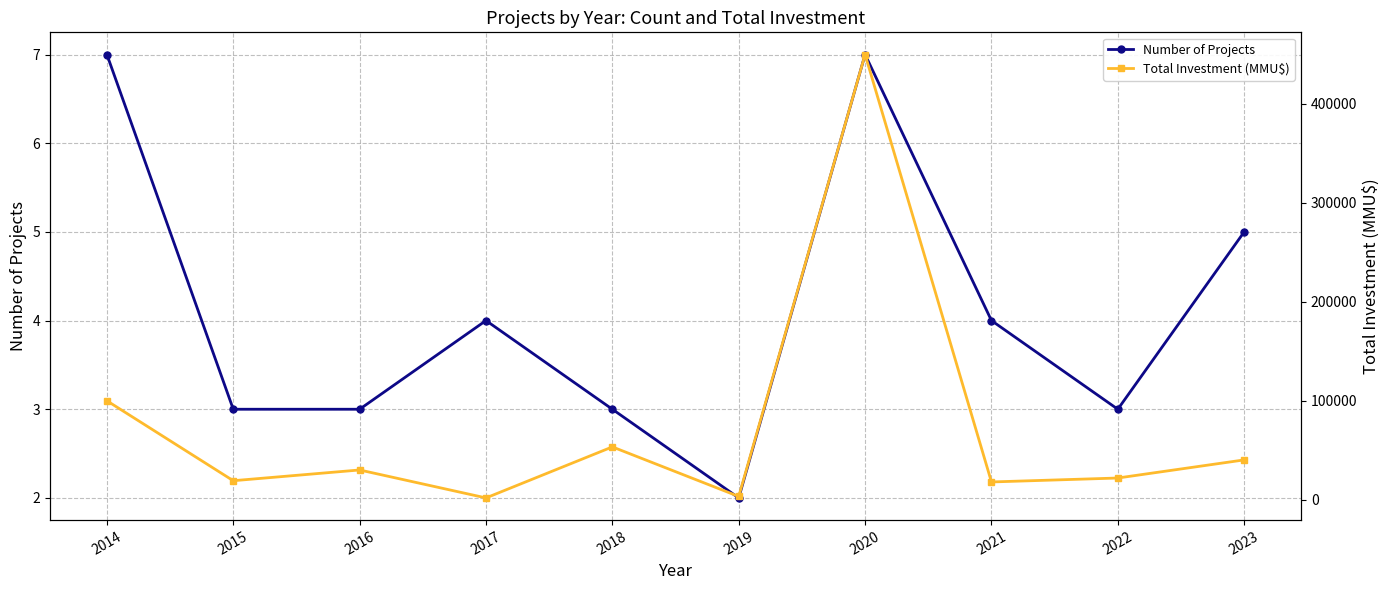

True or false: Total Investment (MMU$) and Number of Projects intersect in this chart.

False